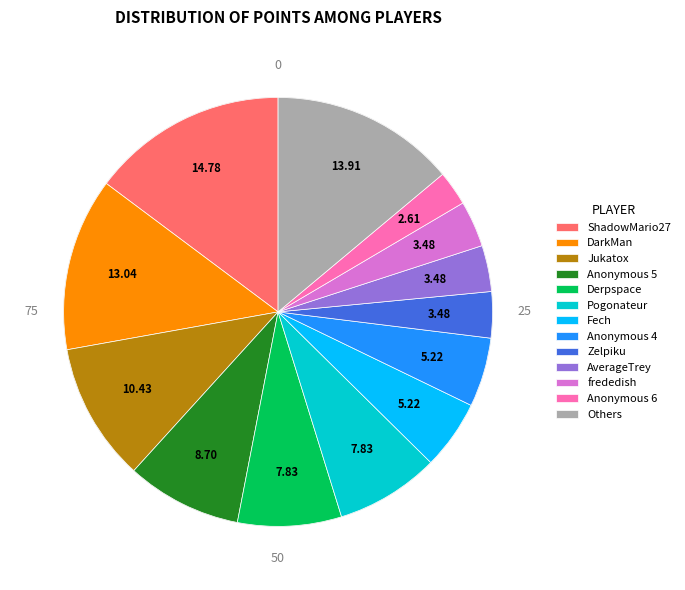

Between DarkMan and frededish, which is larger?

DarkMan